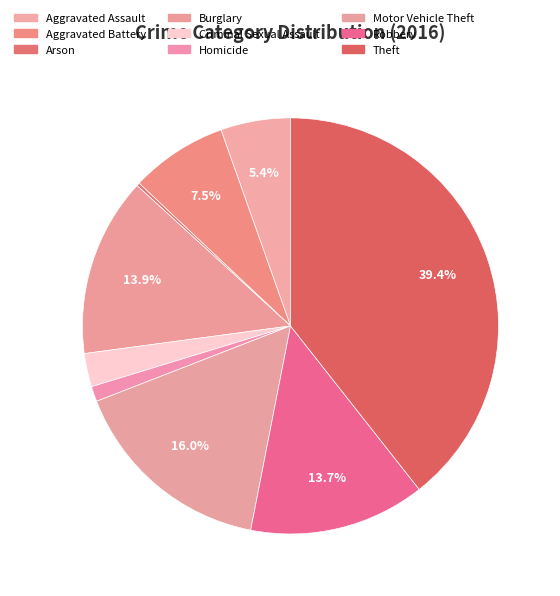

What percentage is NOT represented by Criminal Sexual Assault?

97.4%